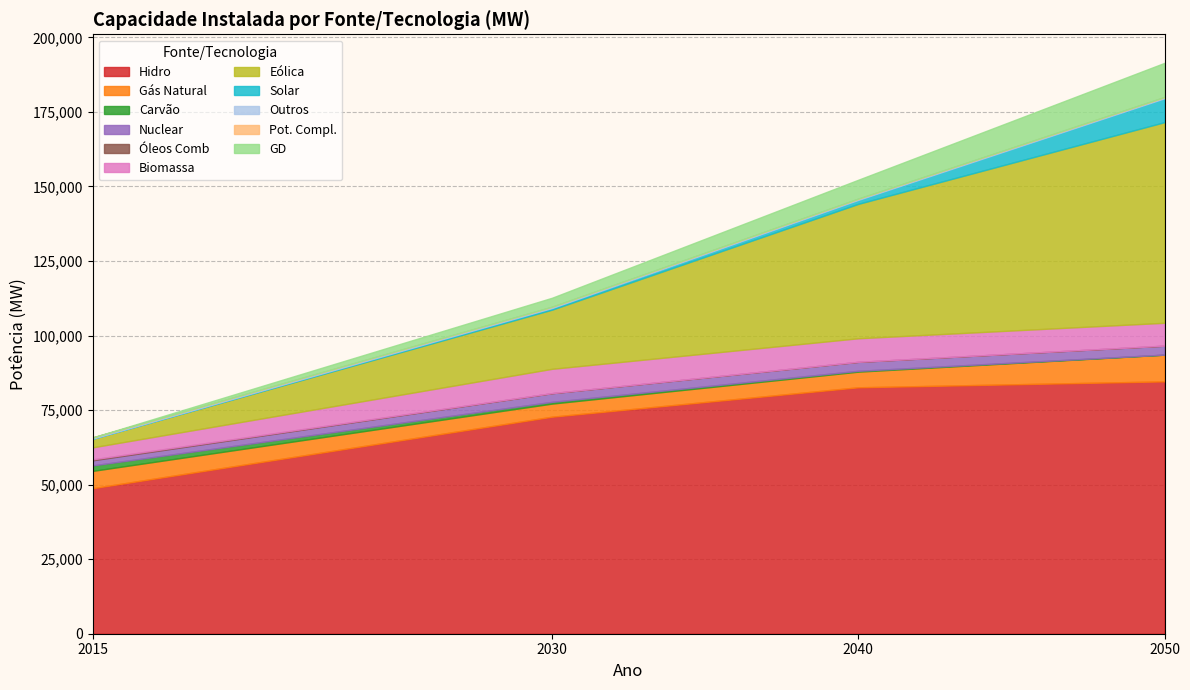

What is the highest value of the Hidro series?

84633